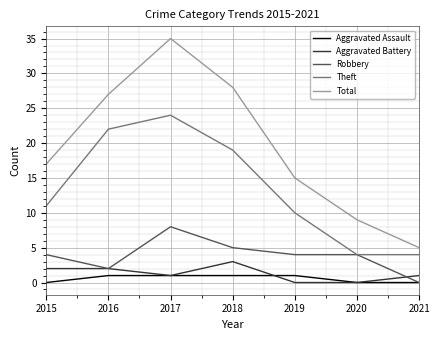

At which category is the sum across all series the highest?

2017